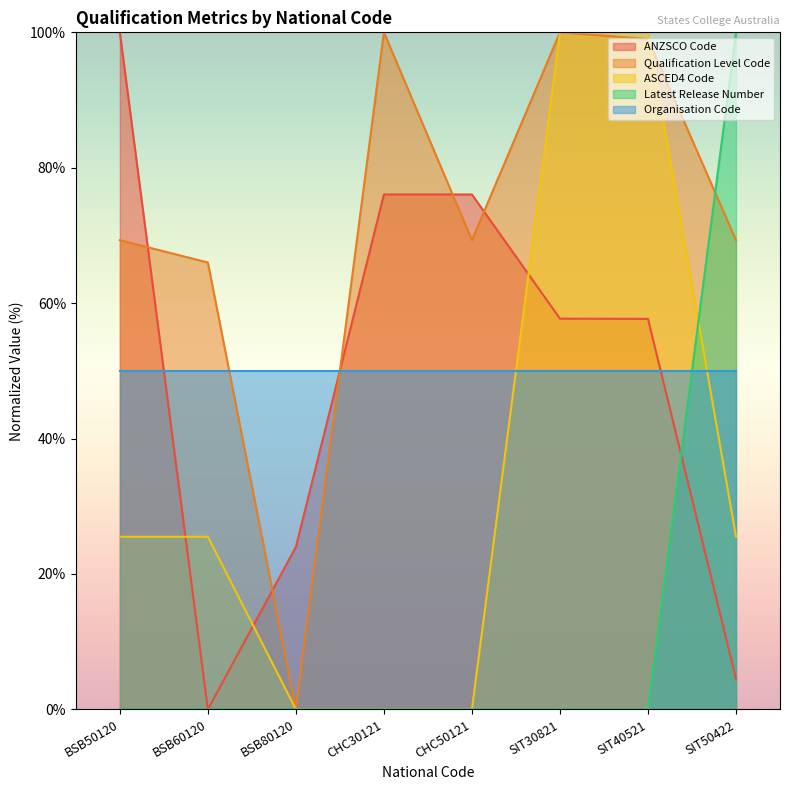

Between which two adjacent categories do Qualification Level Code and ASCED4 Code first intersect?

SIT40521 and SIT50422